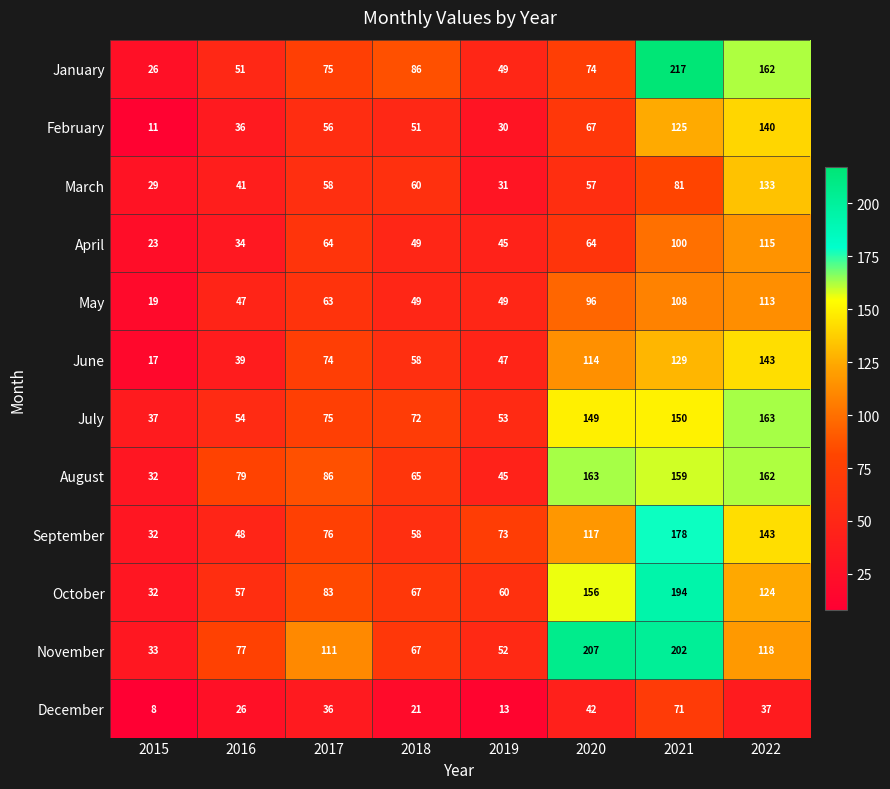

What is the minimum value shown in the chart?

8